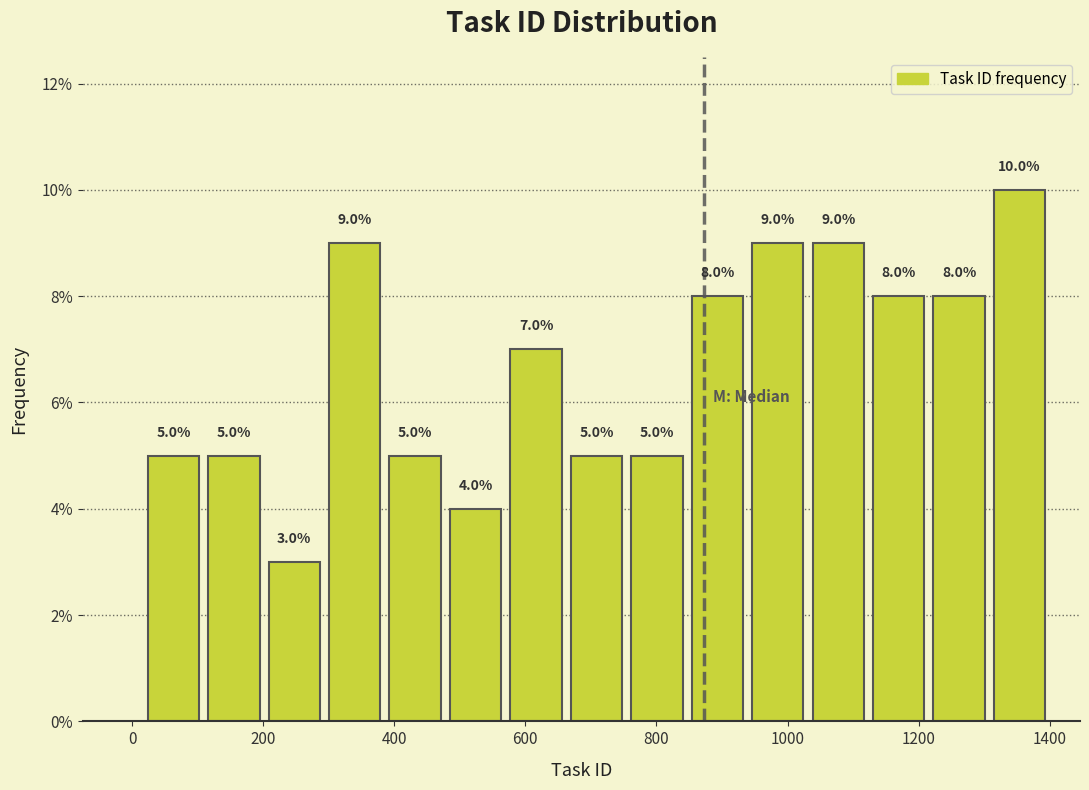

Over which range of the x-axis is the bar tallest?

1300 to 1400